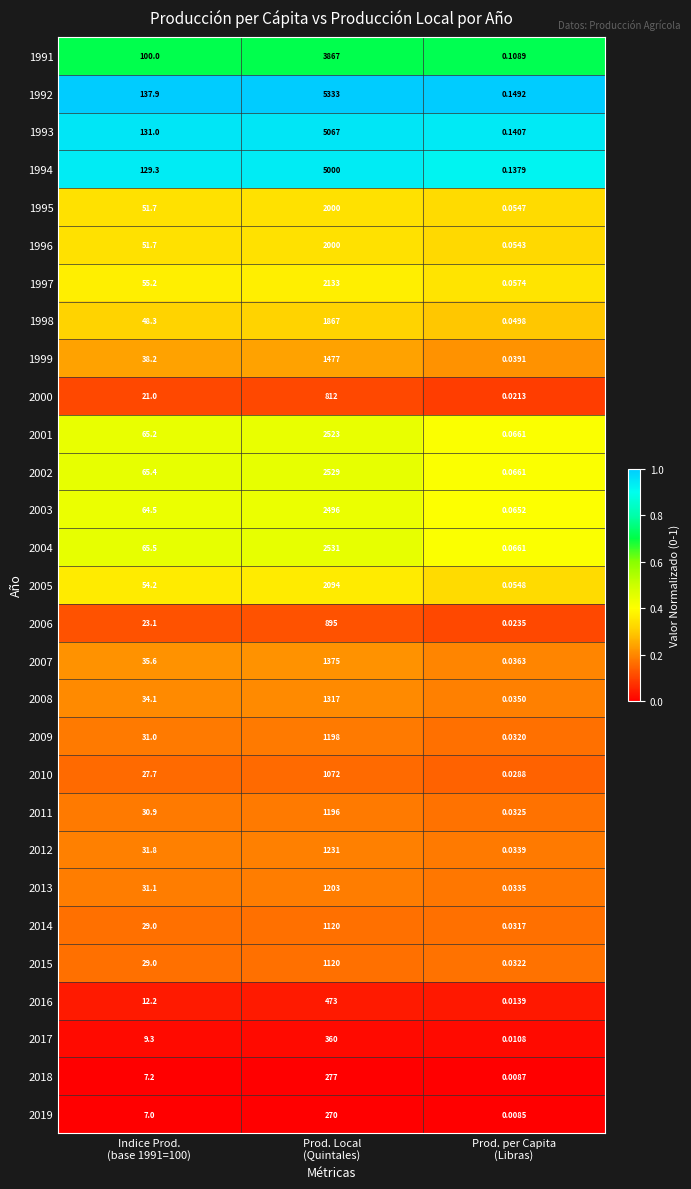

At how many categories does at least one series exceed 0?

3